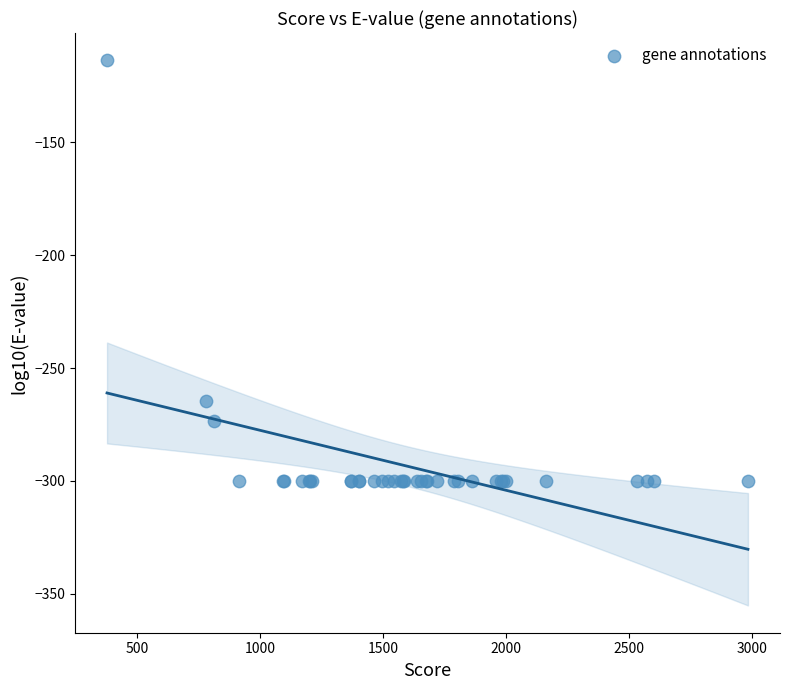

What Y value in the scatter plot is closest to -206?

-264.5